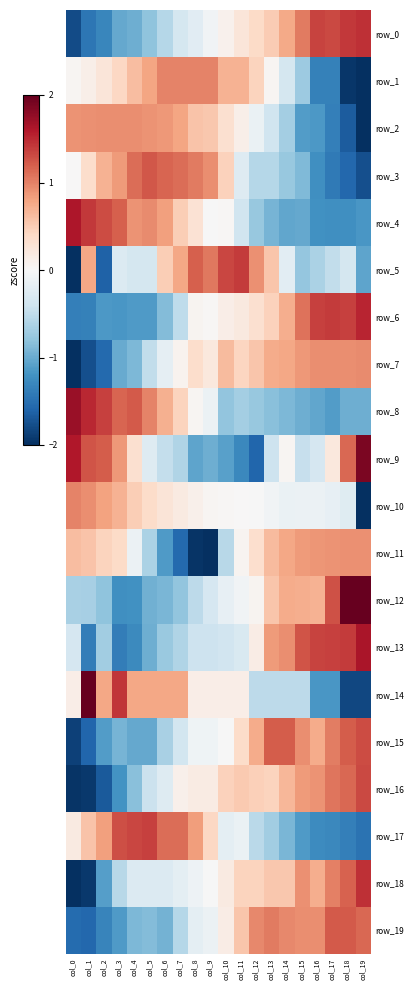

What is the difference between the highest and lowest values at col_12?

2.6